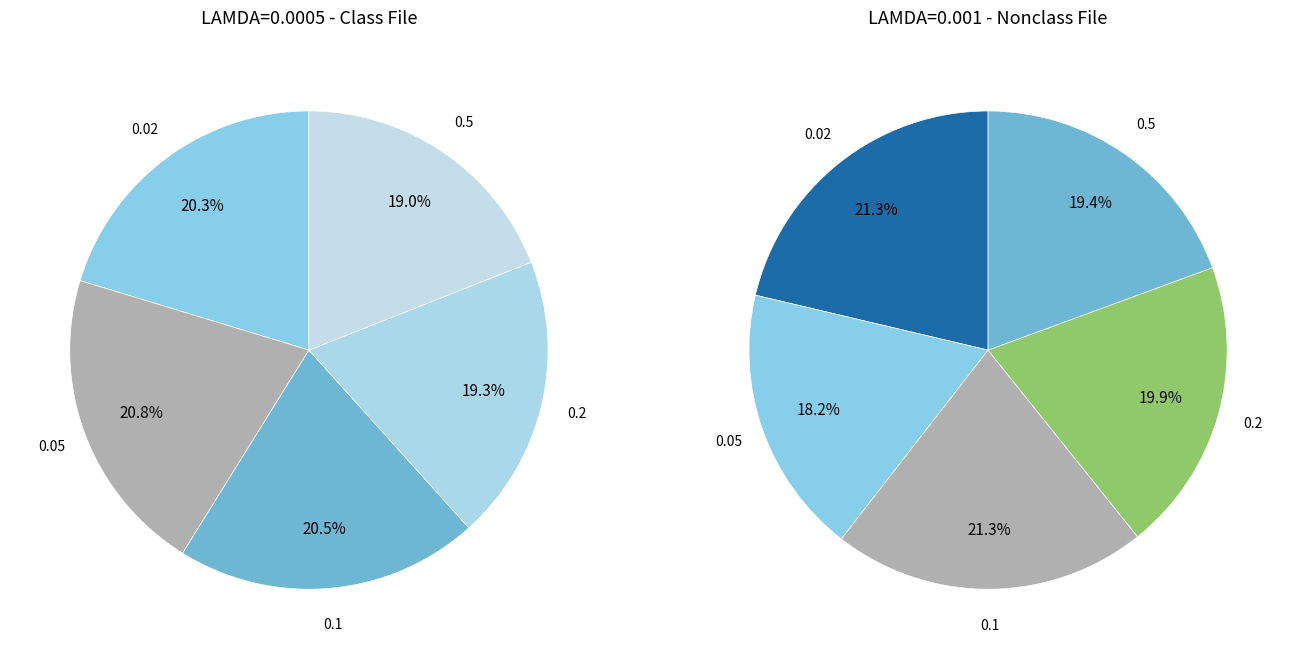

What percentage is NOT represented by 0.2?

80.7%